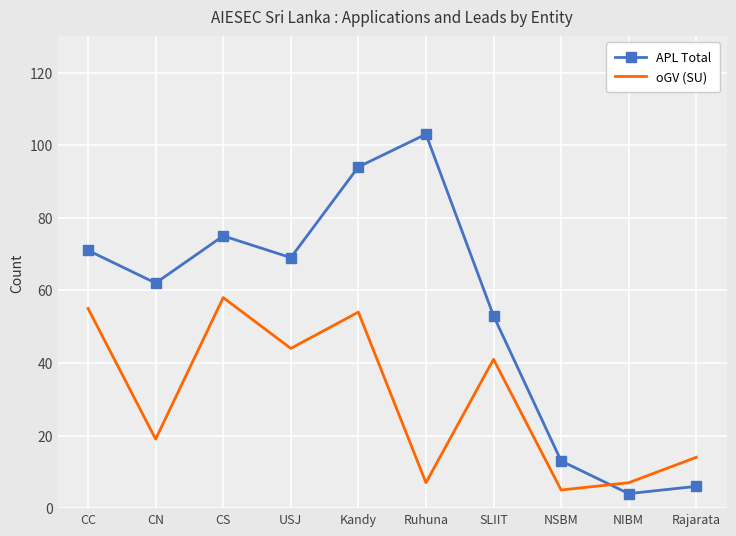

Which series has the widest spread of values?

APL Total